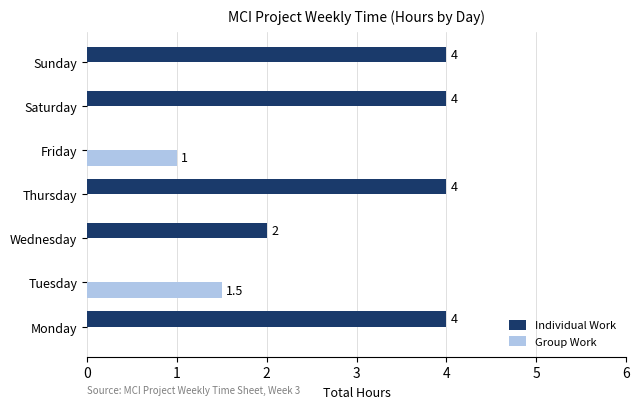

Which series has the largest total across all categories?

Individual Work